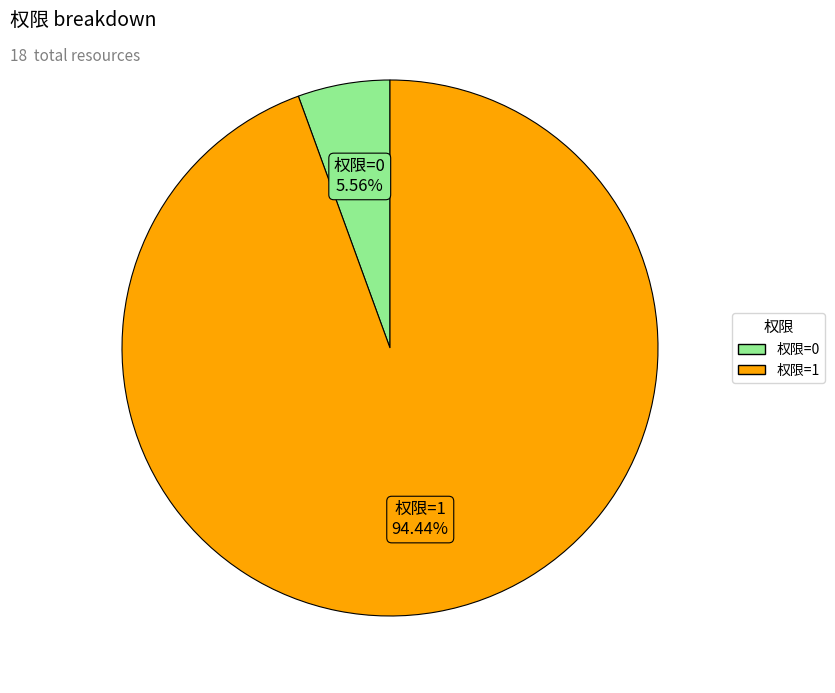

Which category has the smallest portion of the pie?

权限=0